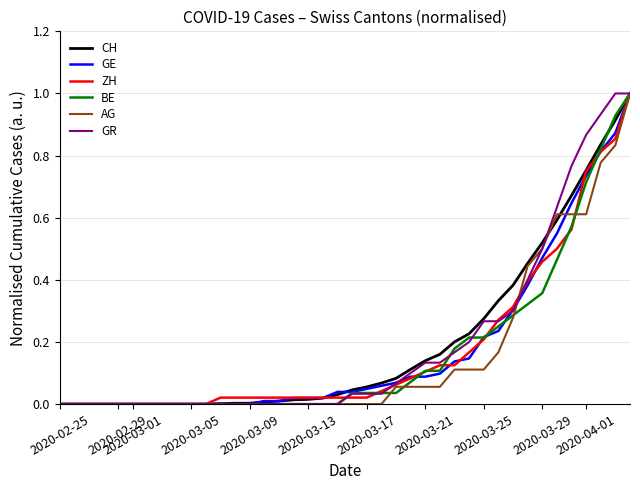

What is the maximum value for AG?

1.0